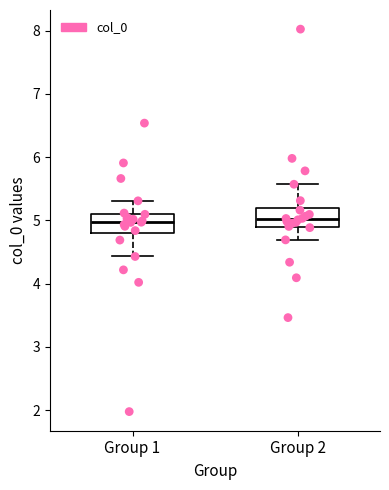

Where does the lower whisker of the box for Group 2 end on the y-axis? The values are not printed on the chart, so give them approximately, as read against the axis.

4.7